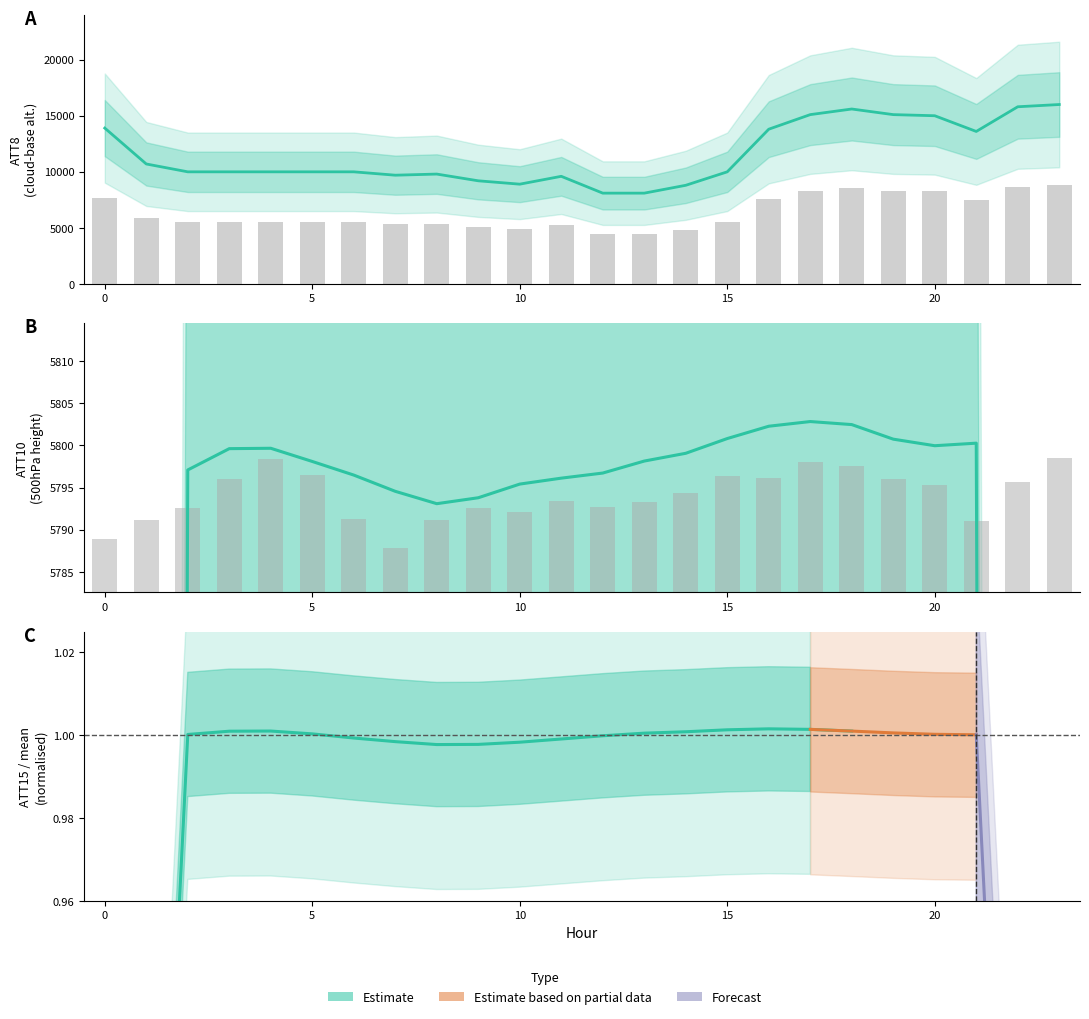

Between 22 and 16, which is larger?

22